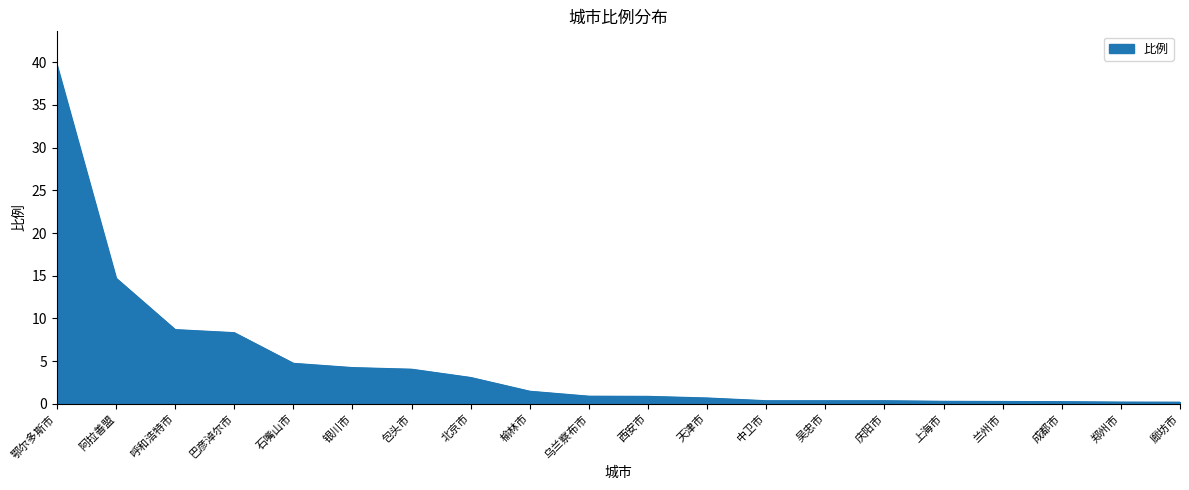

What is the sum of all values?

93.7